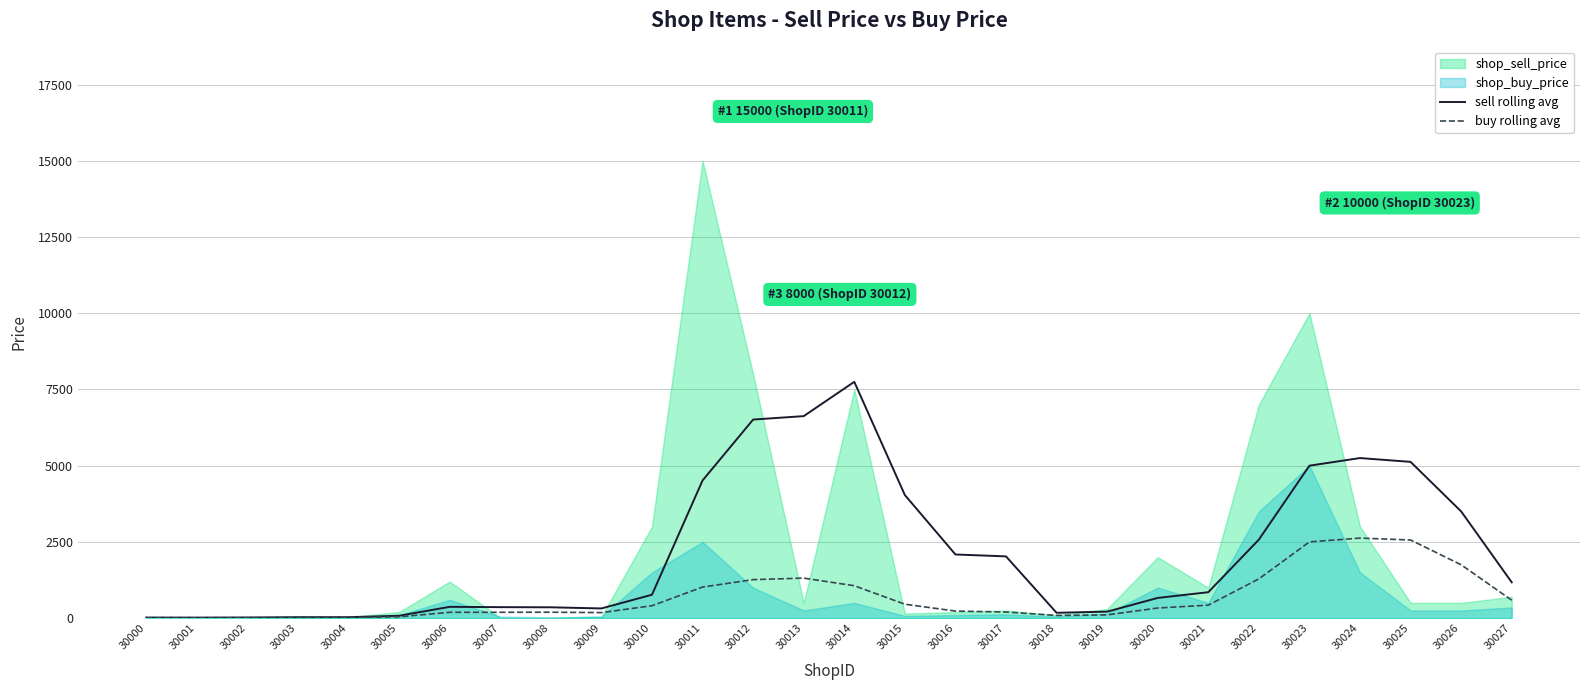

The value of sell rolling avg at 30013 is 6625.0. True or false?

True